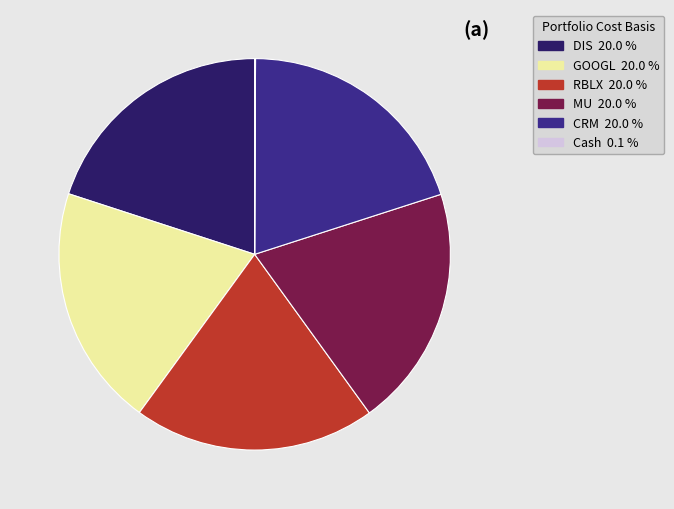

Do CRM and DIS together represent more than half of the pie?

No